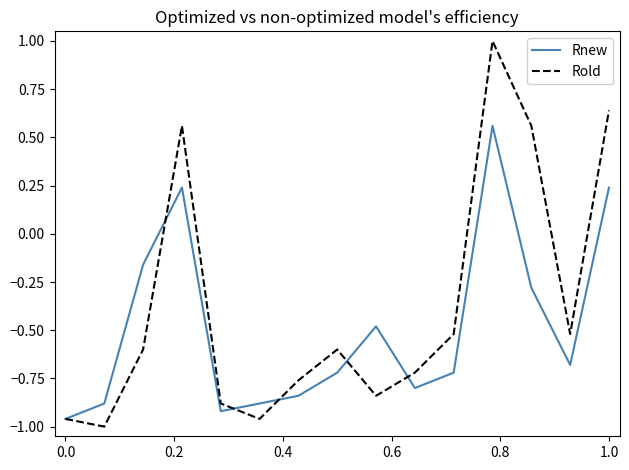

Which series has the largest total across all categories?

Rold